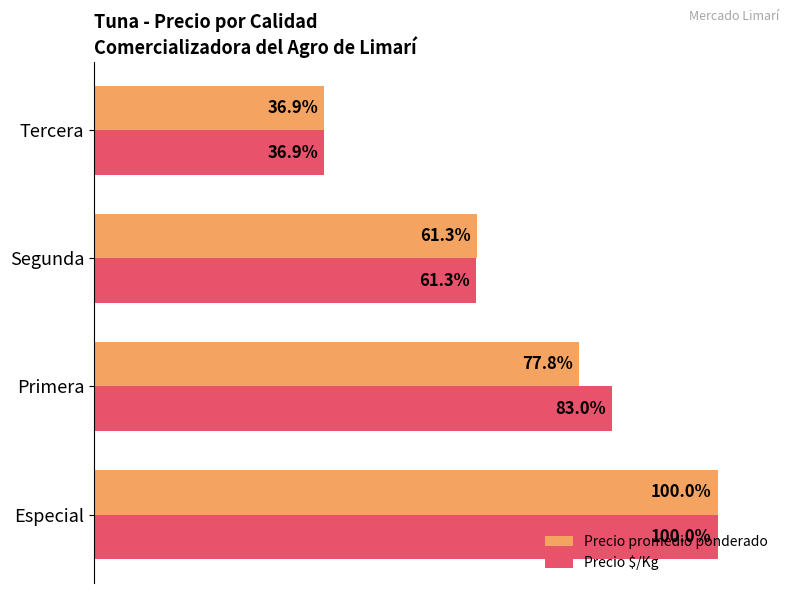

Which series has the largest total across all categories?

Precio $/Kg